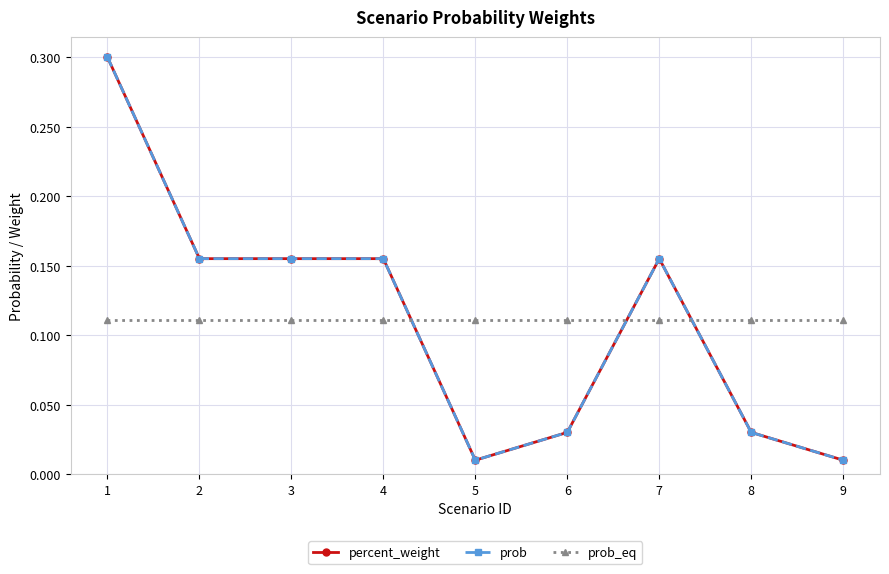

Which series has the largest total across all categories?

percent_weight